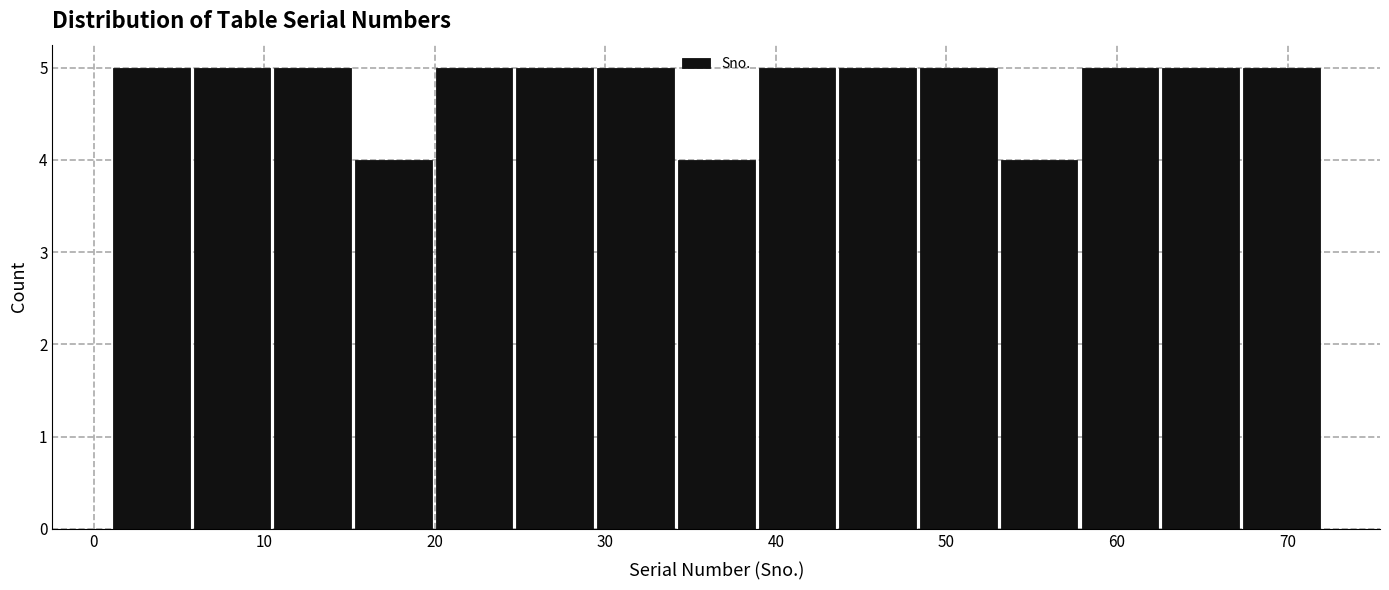

What is the height of the bar covering 34 to 39 on the x-axis? Neither the bar edges nor the heights are printed on the chart, so give them approximately, as read against the axes.

4